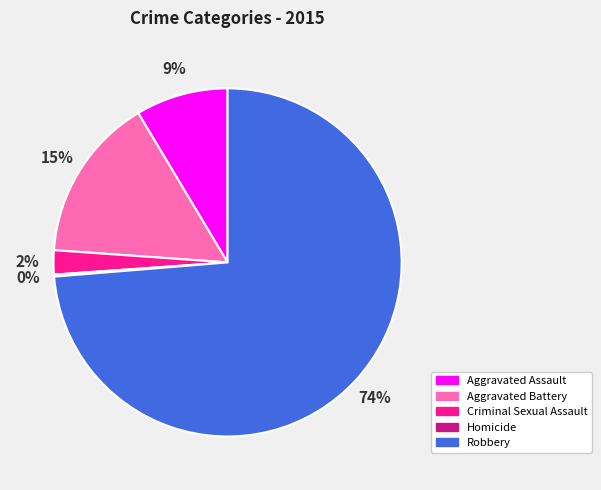

What is the largest slice in the pie chart?

Robbery